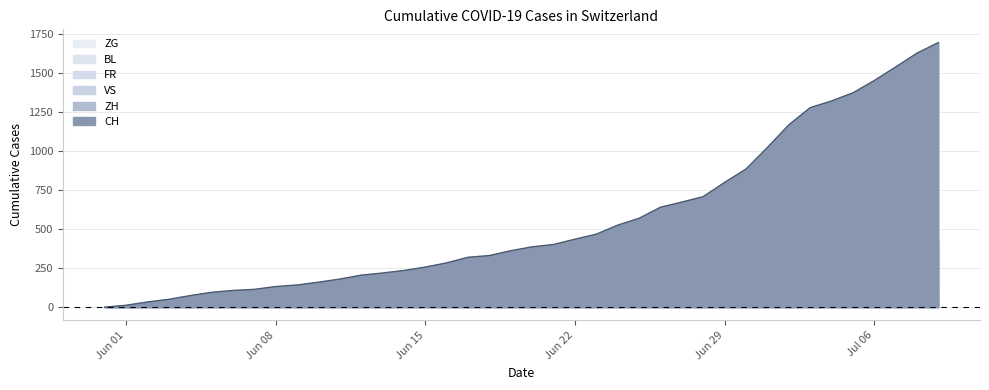

What is the maximum value for BL?

38